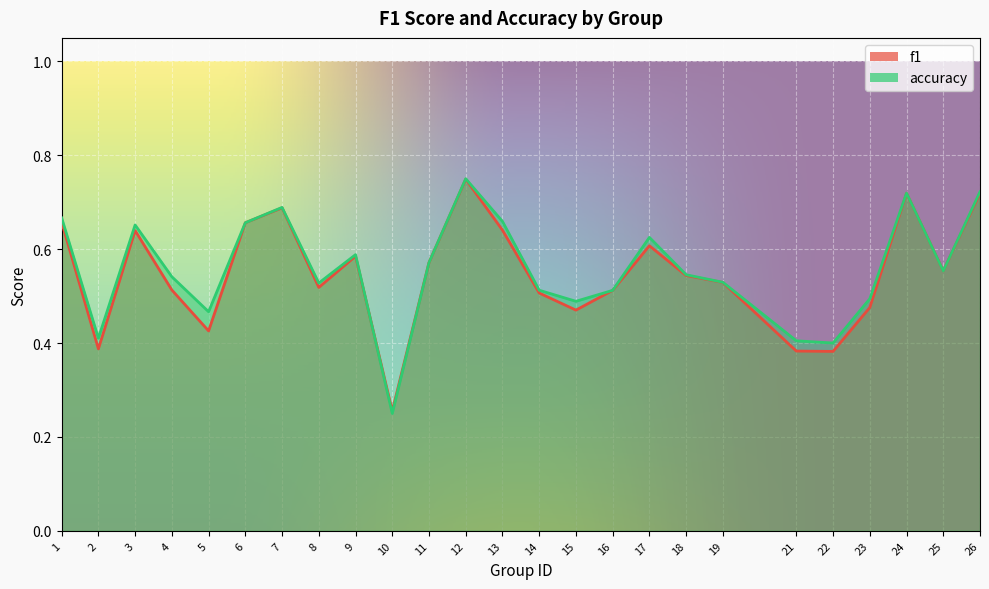

Where do accuracy and f1 first cross each other?

9 and 10